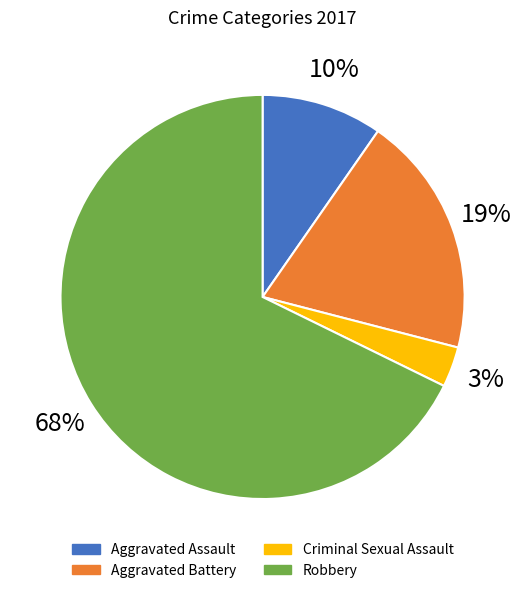

Which slice is the smallest?

Criminal Sexual Assault